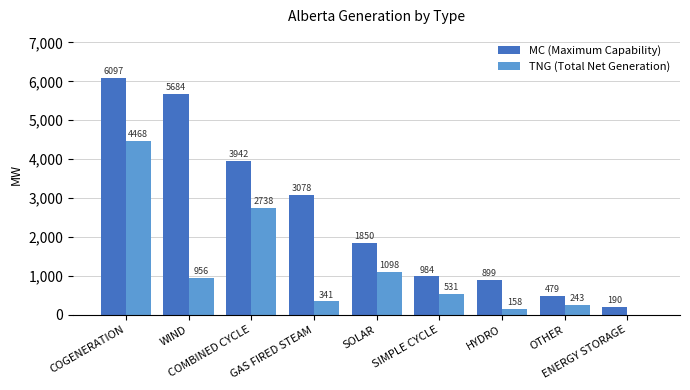

What is the greatest value displayed?

6097